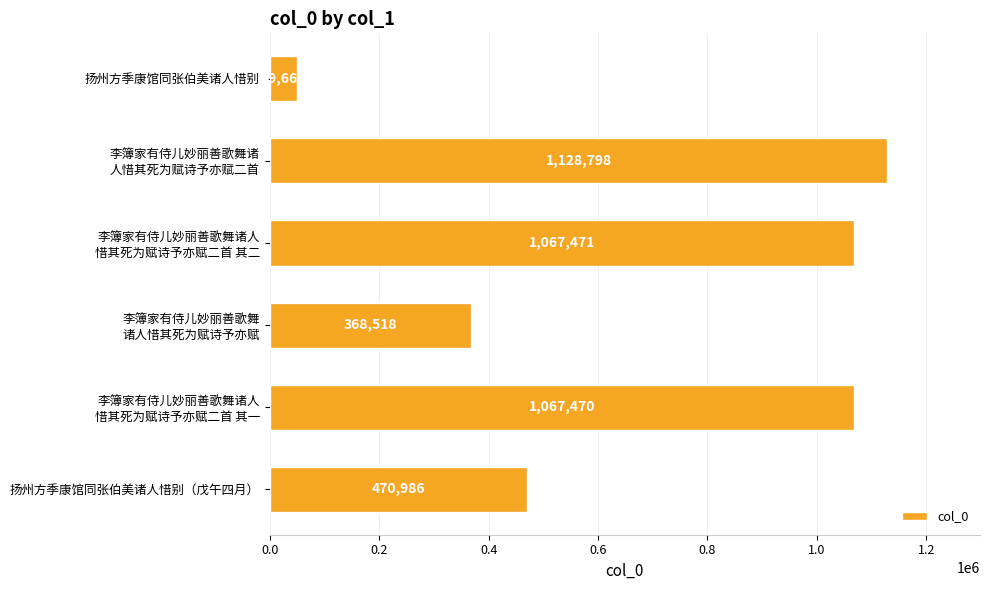

What is the average value?

692151